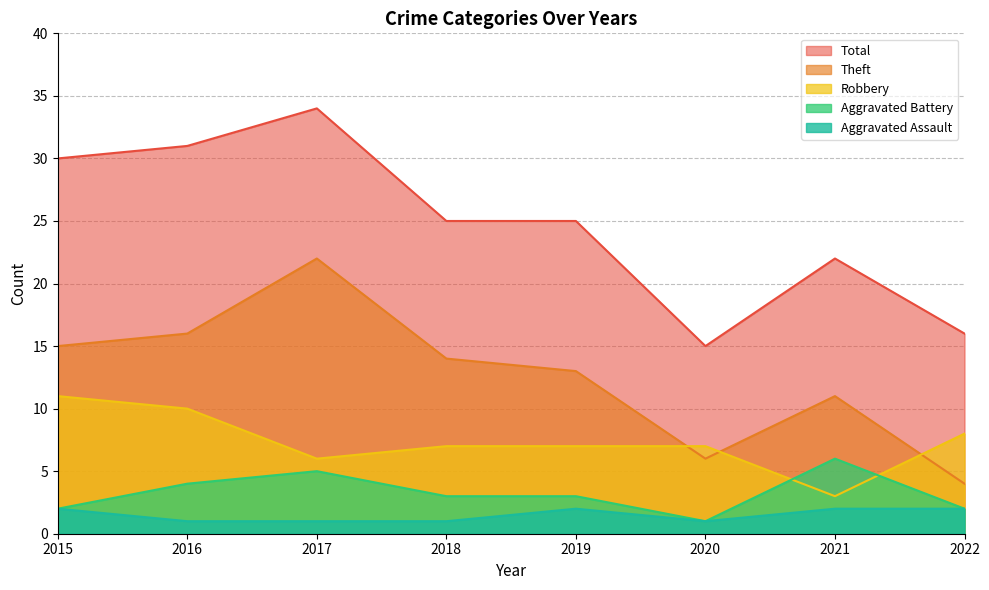

At which category is the sum across all series the highest?

2017